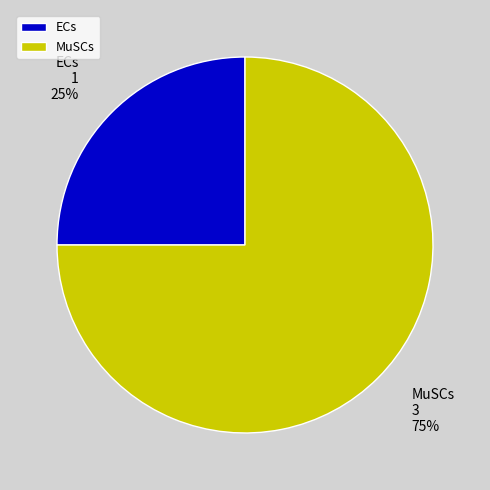

How many slices are in this pie chart?

2